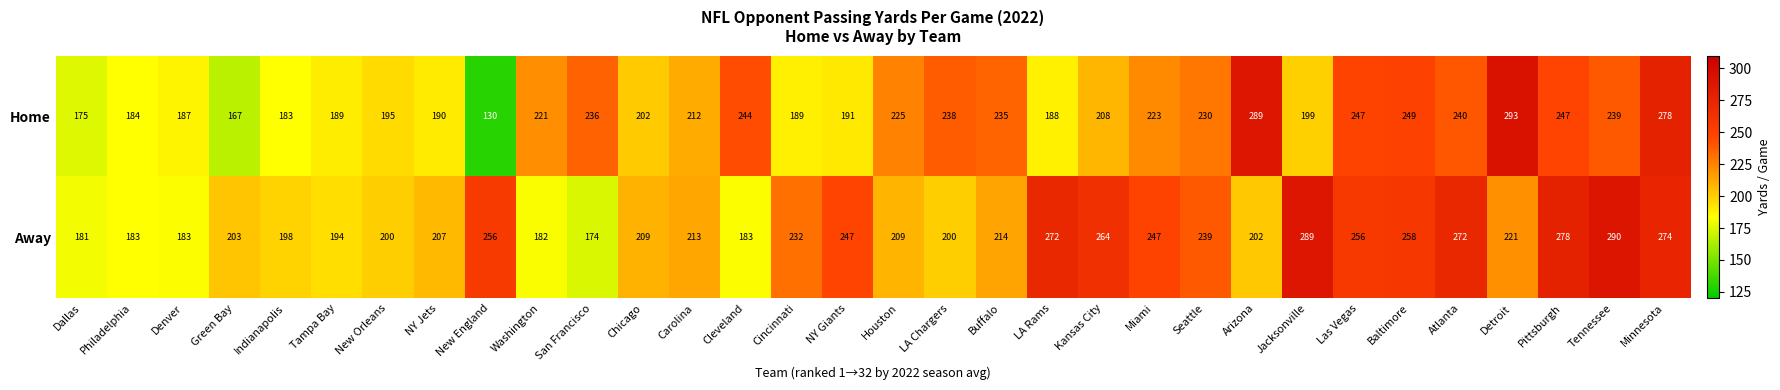

Is it true that Away equals 246 at San Francisco?

False